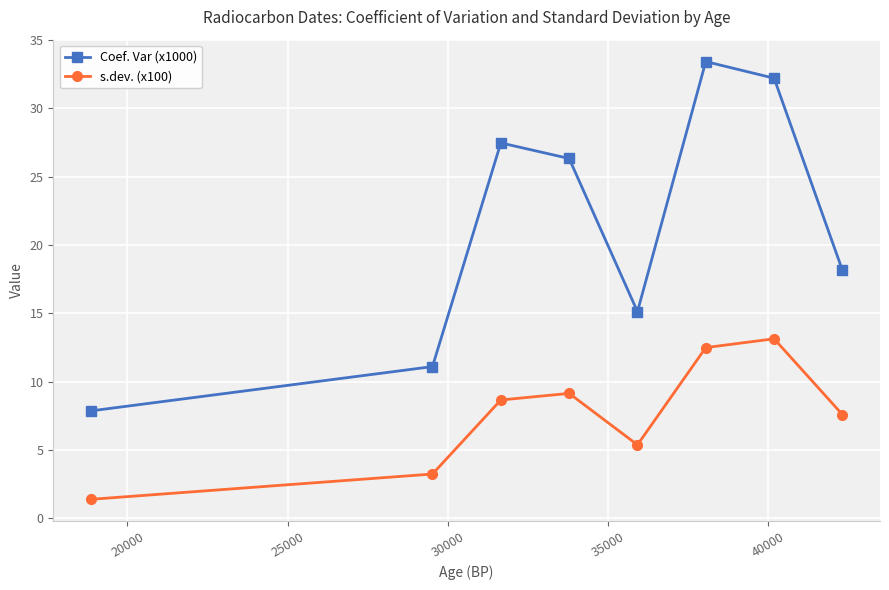

What is the value of the Coef. Var (x1000) point at the 1st from the left?

7.9